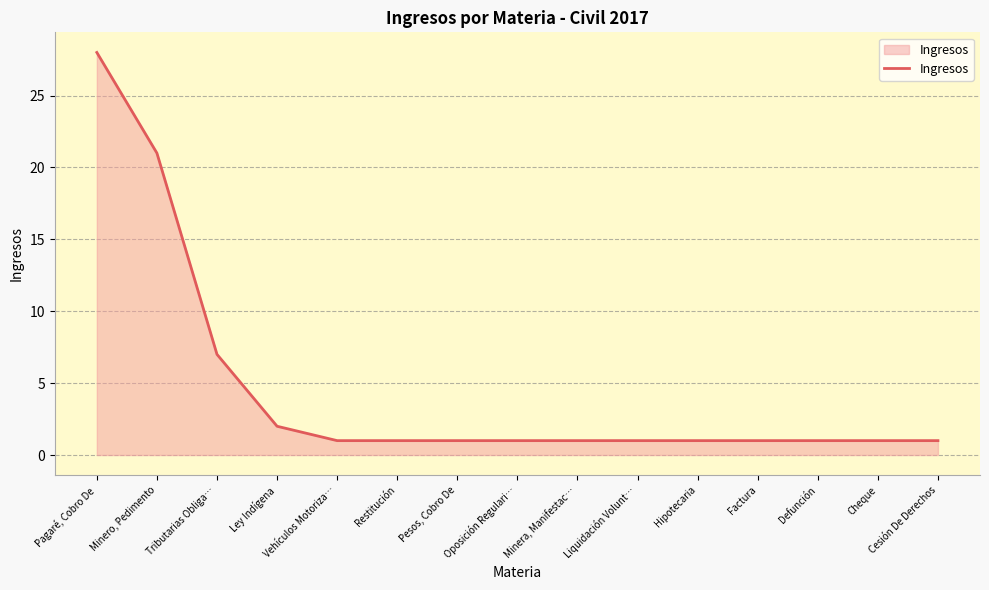

The value at Cheque is 0. True or false?

False